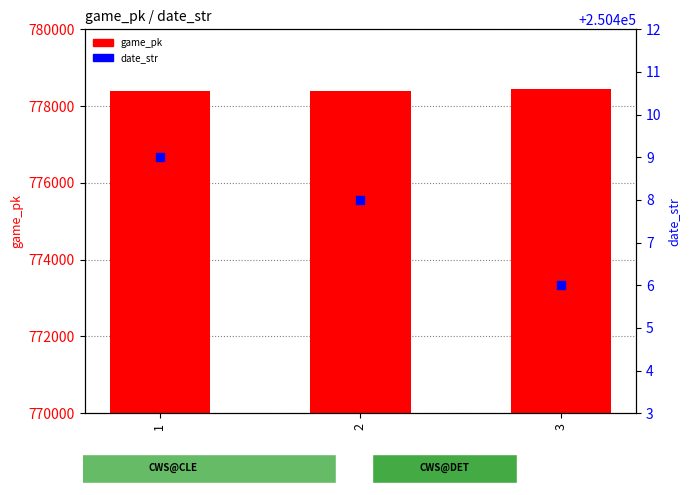

Which series has the widest spread of Y values?

game_pk